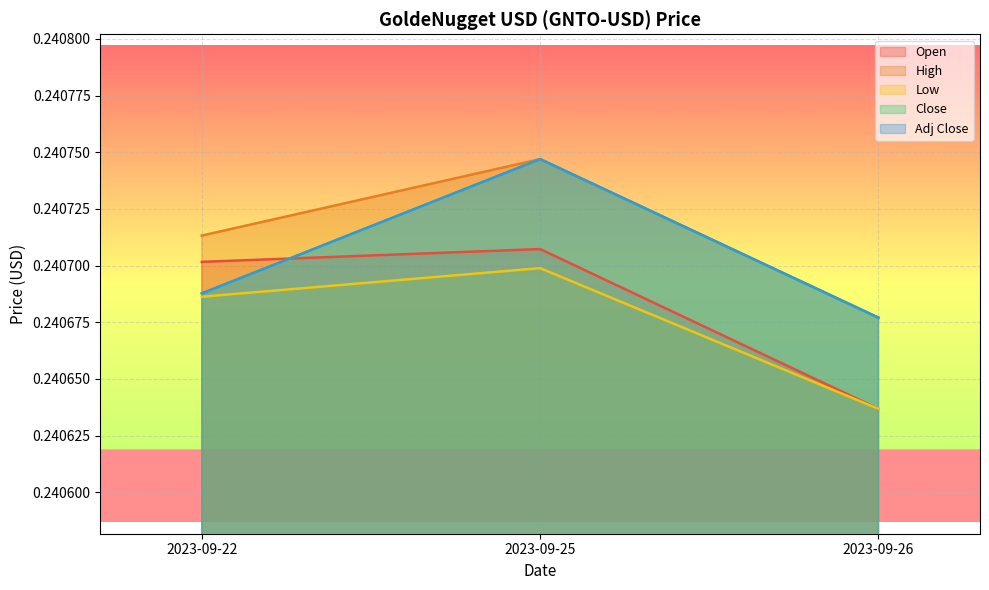

Which series changed the most between 2023-09-22 and 2023-09-26?

Open